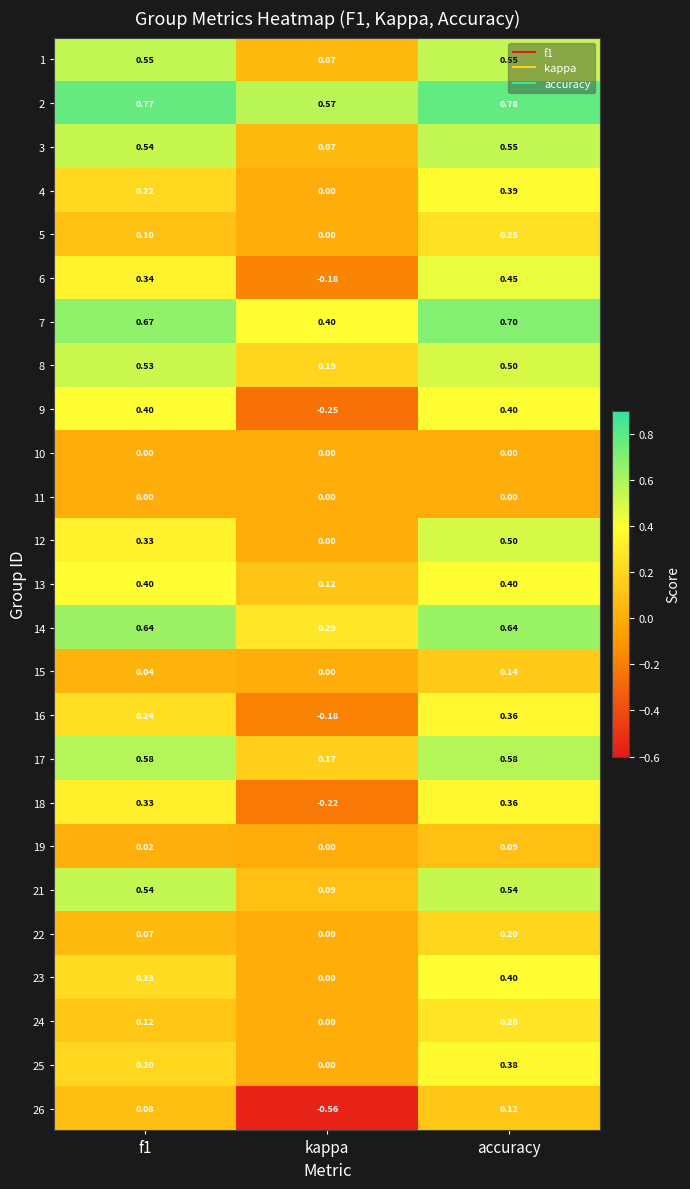

At which category is the sum across all series the highest?

accuracy